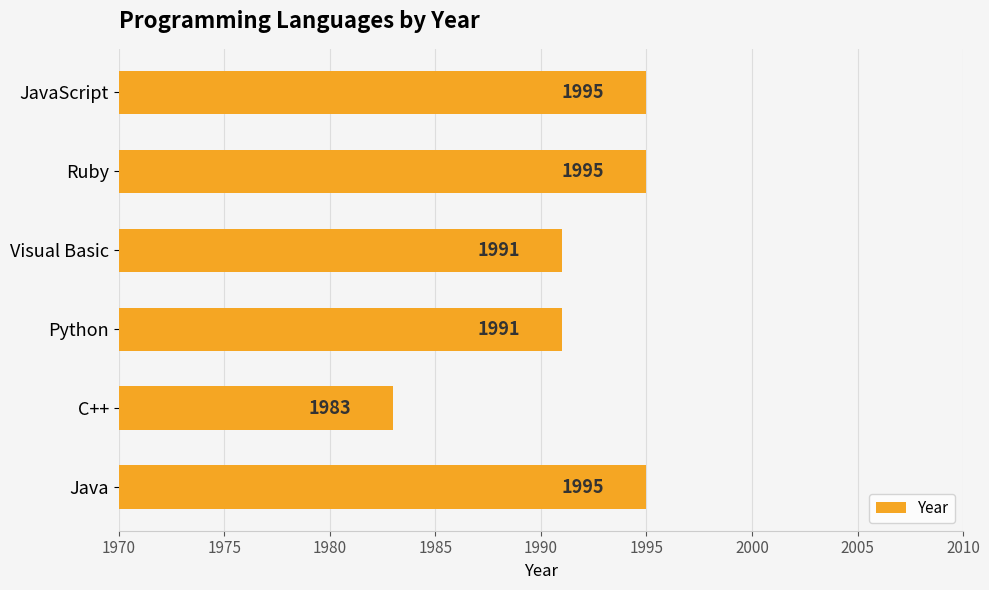

What is the difference between the values at Ruby and C++?

12